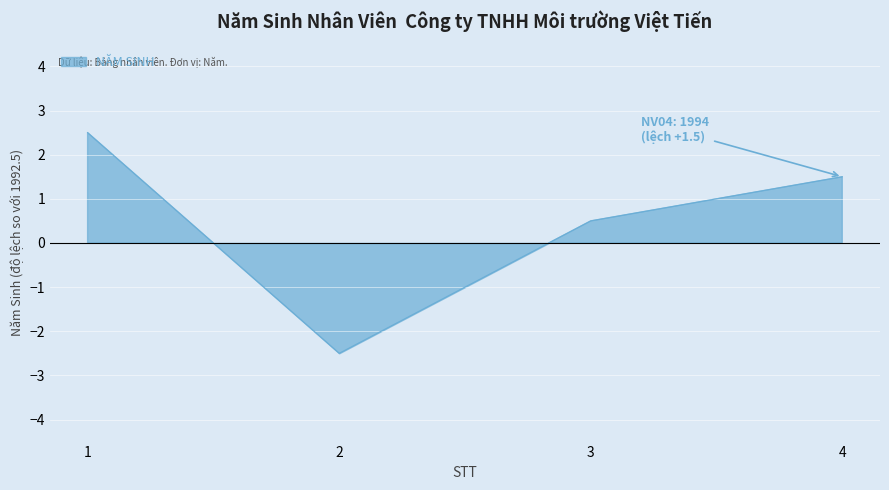

Count the number of values greater than 1.

2